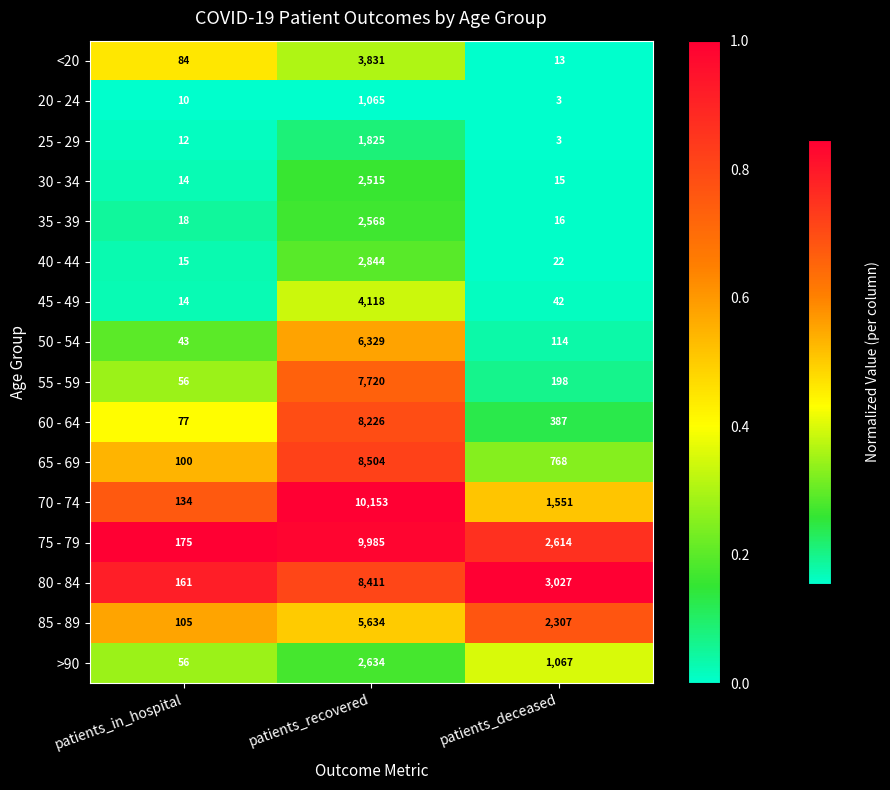

At which category is the sum across all series the highest?

patients_recovered